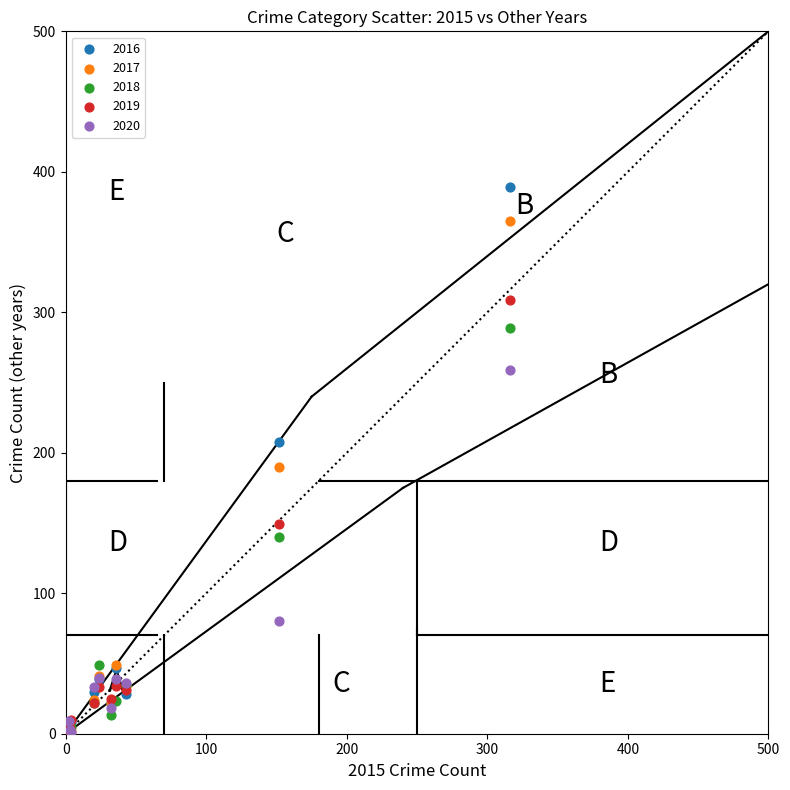

In the 2016 series, what Y value is closest to 195?

208